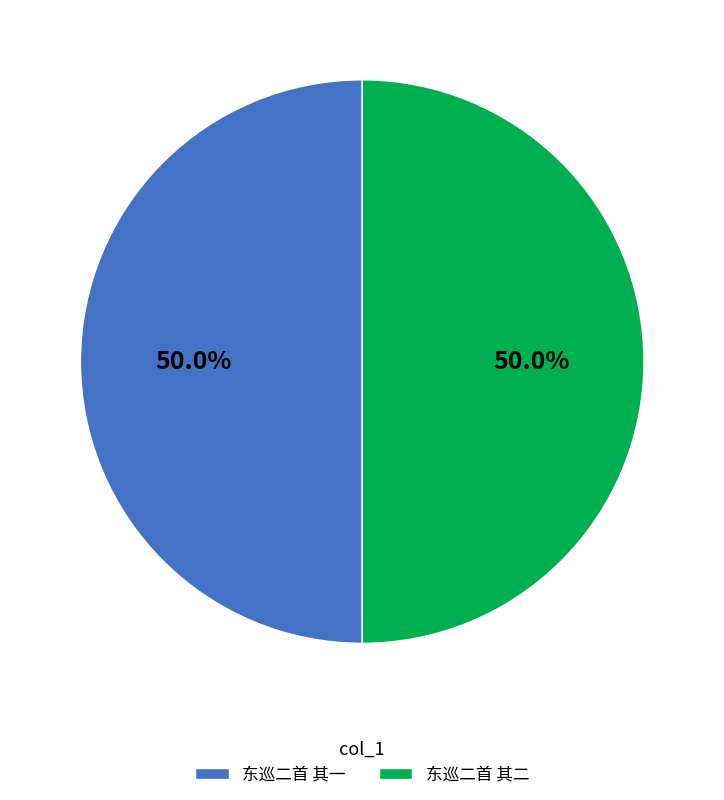

To the nearest percent, what portion does 东巡二首 其一 represent?

50%